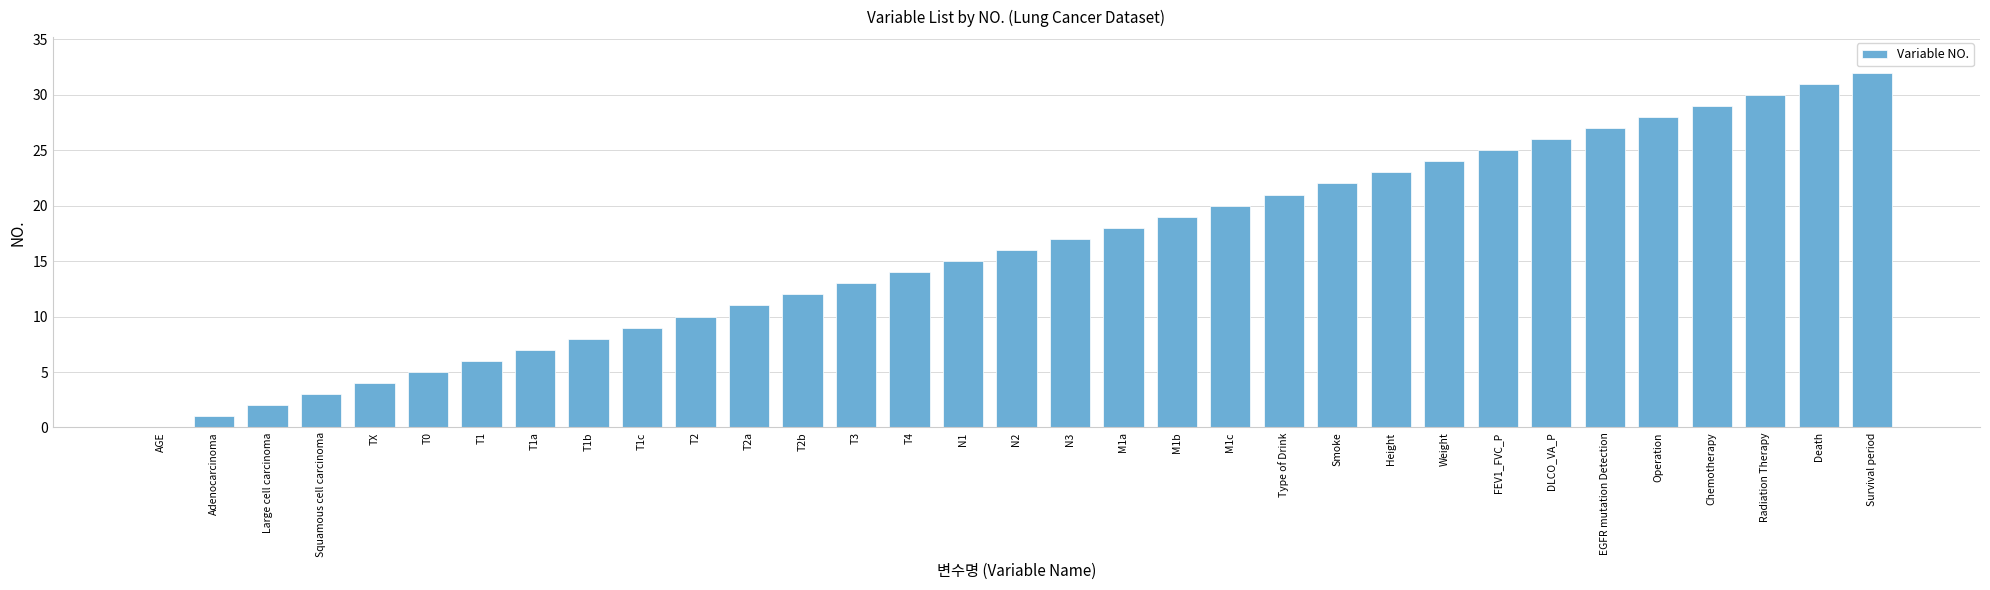

How many data points does each series have?

33